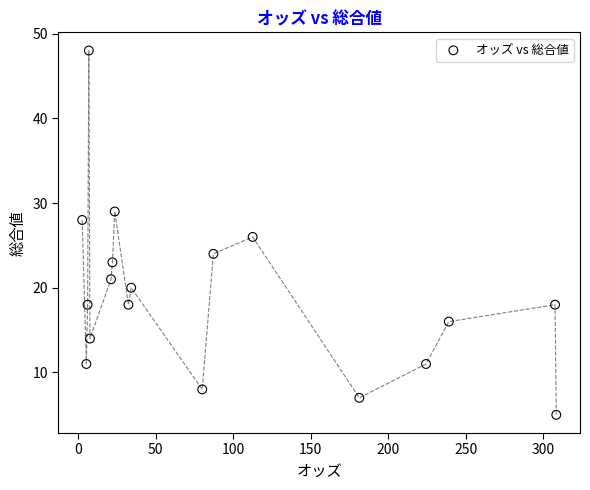

What is the range of Y values (max minus min)?

43